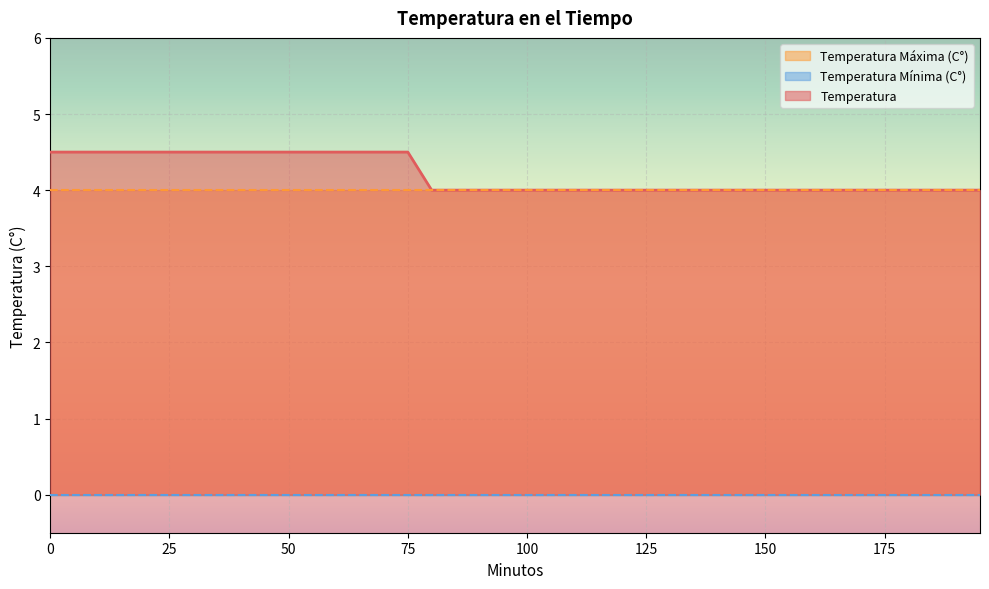

How many data points in Temperatura are above 4?

16